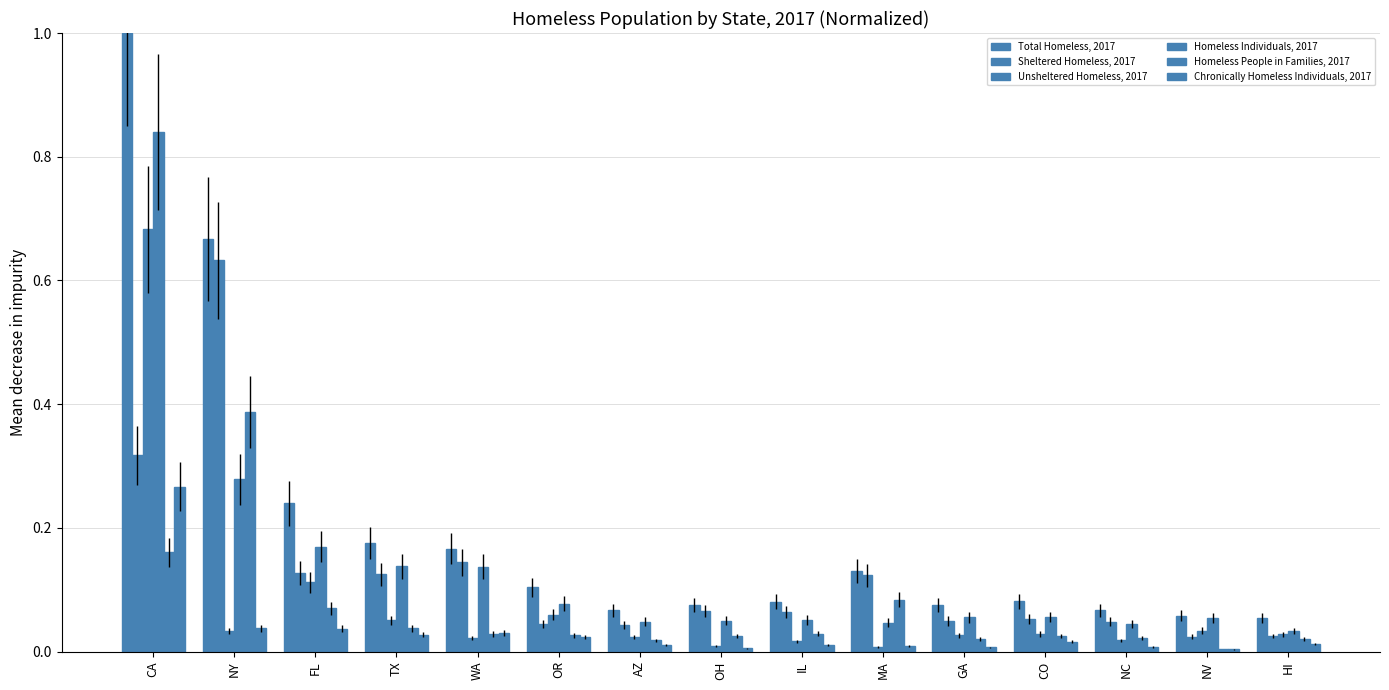

At which label does Homeless People in Families, 2017 reach its peak?

NY